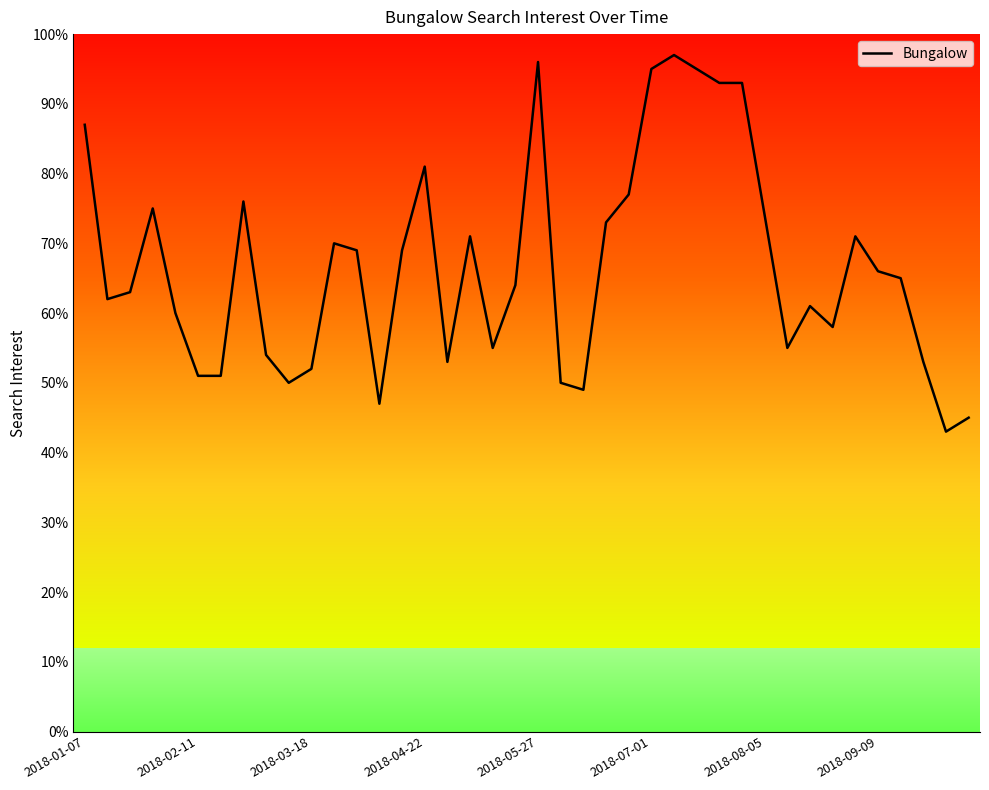

What is the difference between the maximum and minimum values?

54